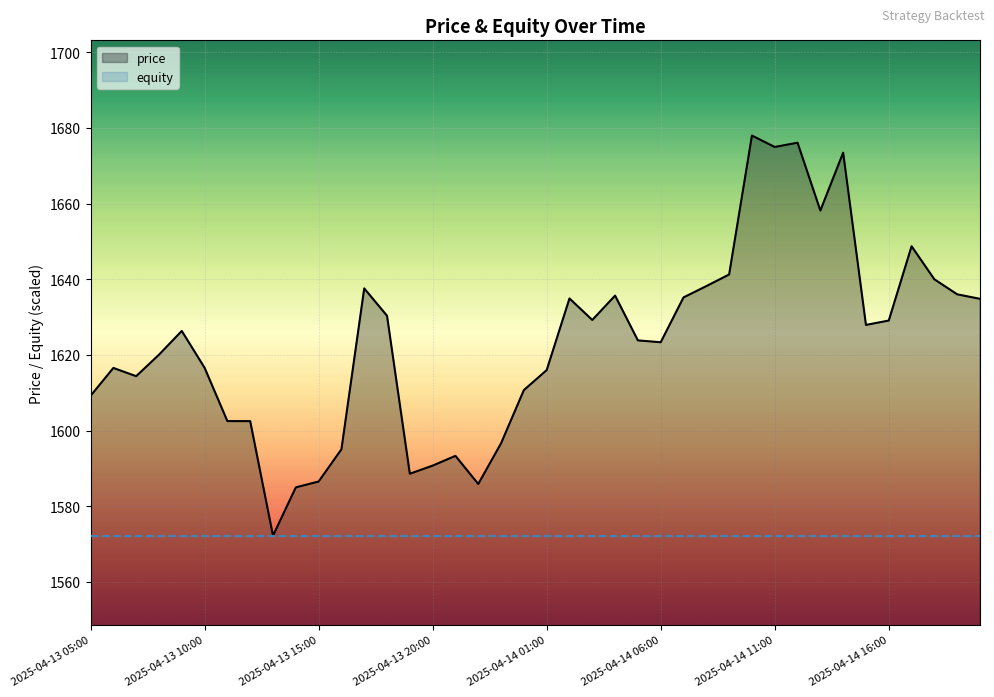

What is the minimum value for equity?

1572.2